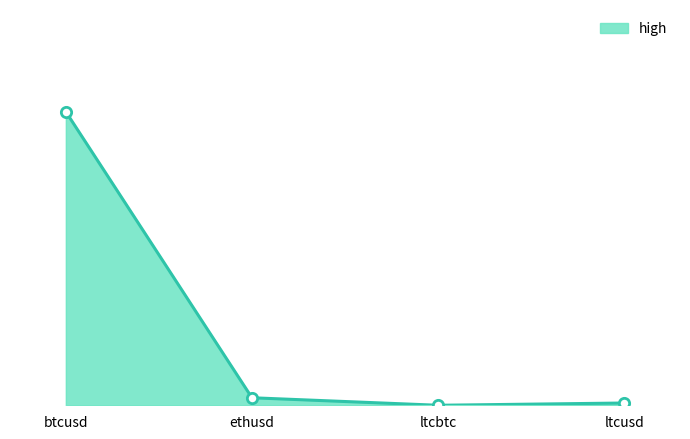

Does the chart have visible grid lines?

No